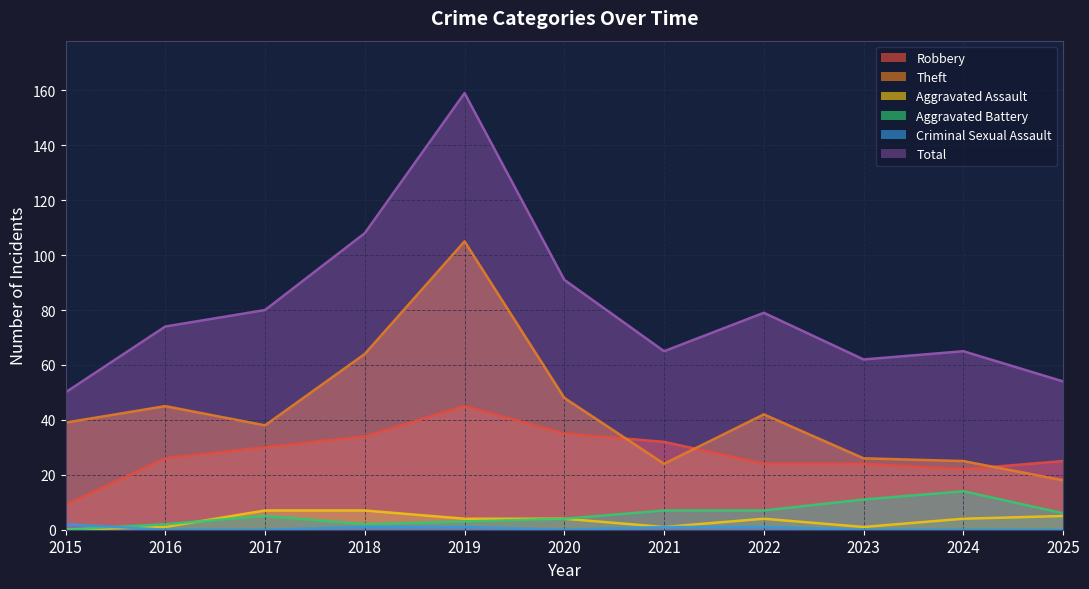

Count the Aggravated Assault values in the range 1 to 5.

8